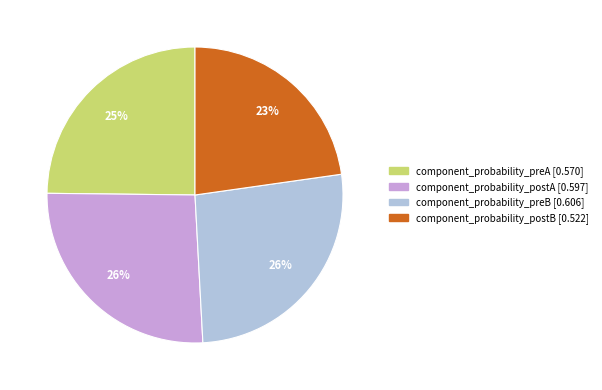

True or false: component_probability_preB accounts for 12% of the total.

False